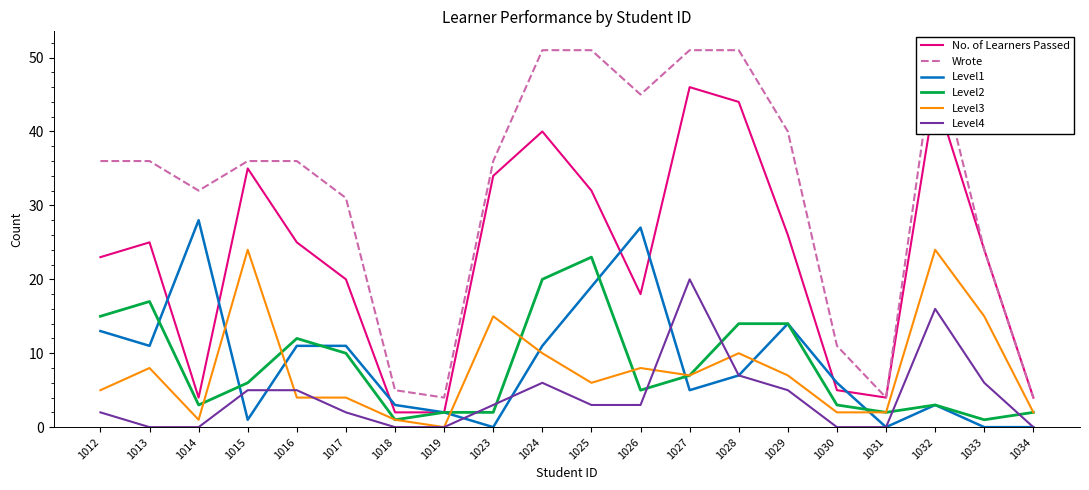

What is the sum of the Level1 values at 1016 and 1033?

11